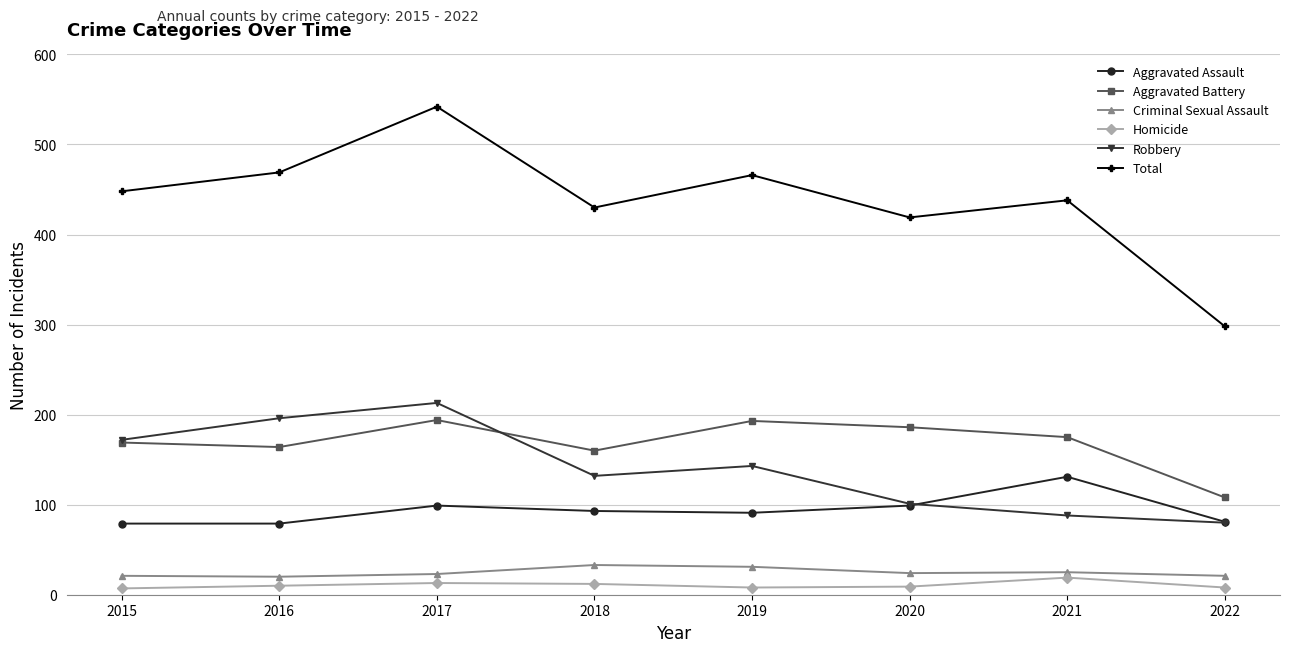

What is the lowest value of the Robbery series?

80